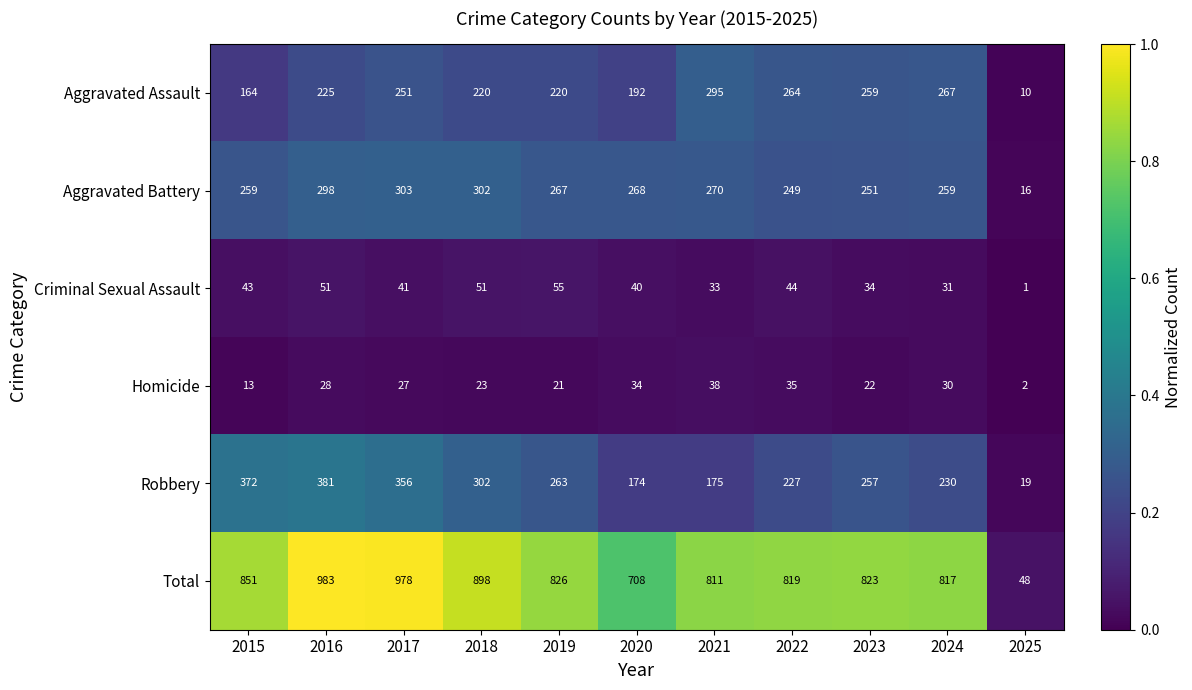

The value of Total at 2019 is 826. True or false?

True